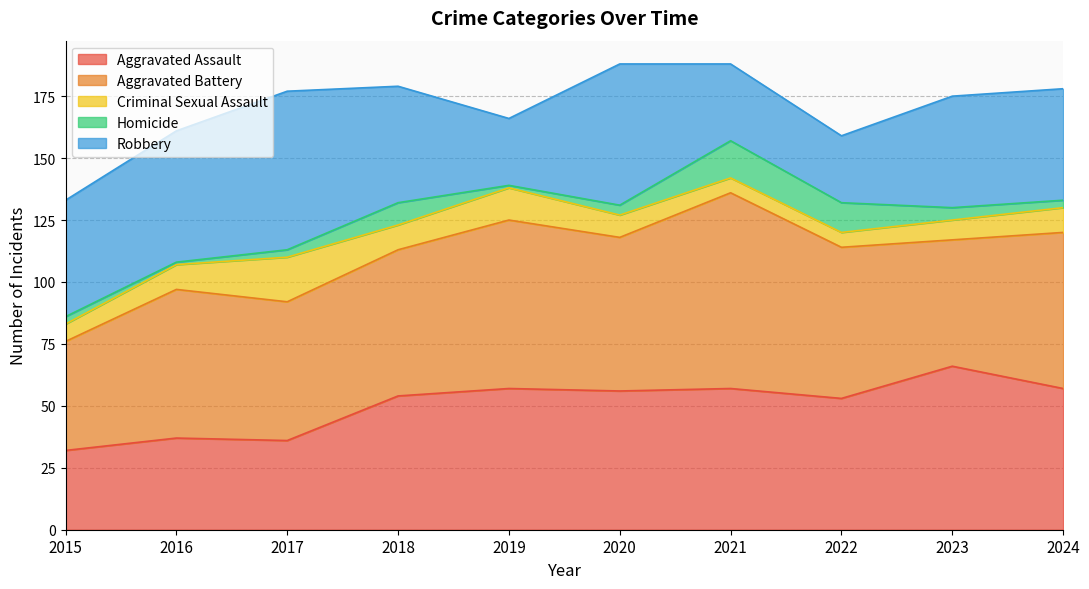

Reading right to left, list all the values displayed in this chart.

Aggravated Assault: 2024=57	2023=66	2022=53	2021=57	2020=56	2019=57	2018=54	2017=36	2016=37	2015=32
Aggravated Battery: 2024=63	2023=51	2022=61	2021=79	2020=62	2019=68	2018=59	2017=56	2016=60	2015=44
Criminal Sexual Assault: 2024=10	2023=8	2022=6	2021=6	2020=9	2019=13	2018=10	2017=18	2016=10	2015=7
Homicide: 2024=3	2023=5	2022=12	2021=15	2020=4	2019=1	2018=9	2017=3	2016=1	2015=3
Robbery: 2024=45	2023=45	2022=27	2021=31	2020=57	2019=27	2018=47	2017=64	2016=53	2015=47